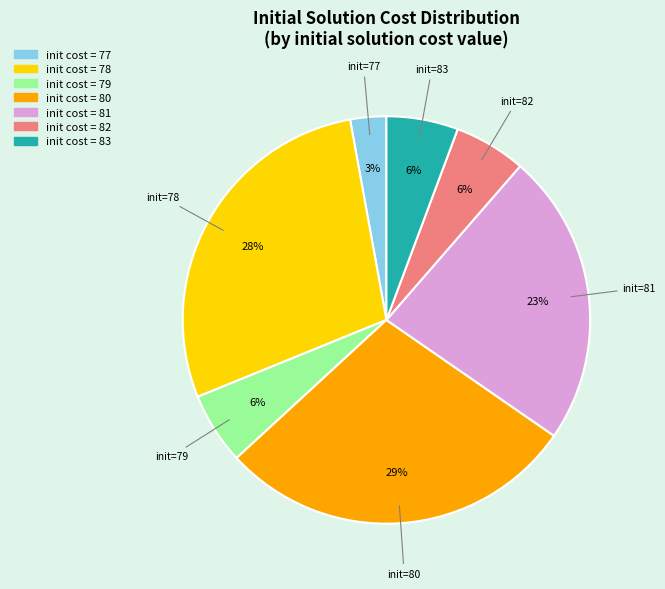

To the nearest percent, what is the average slice percentage?

14%